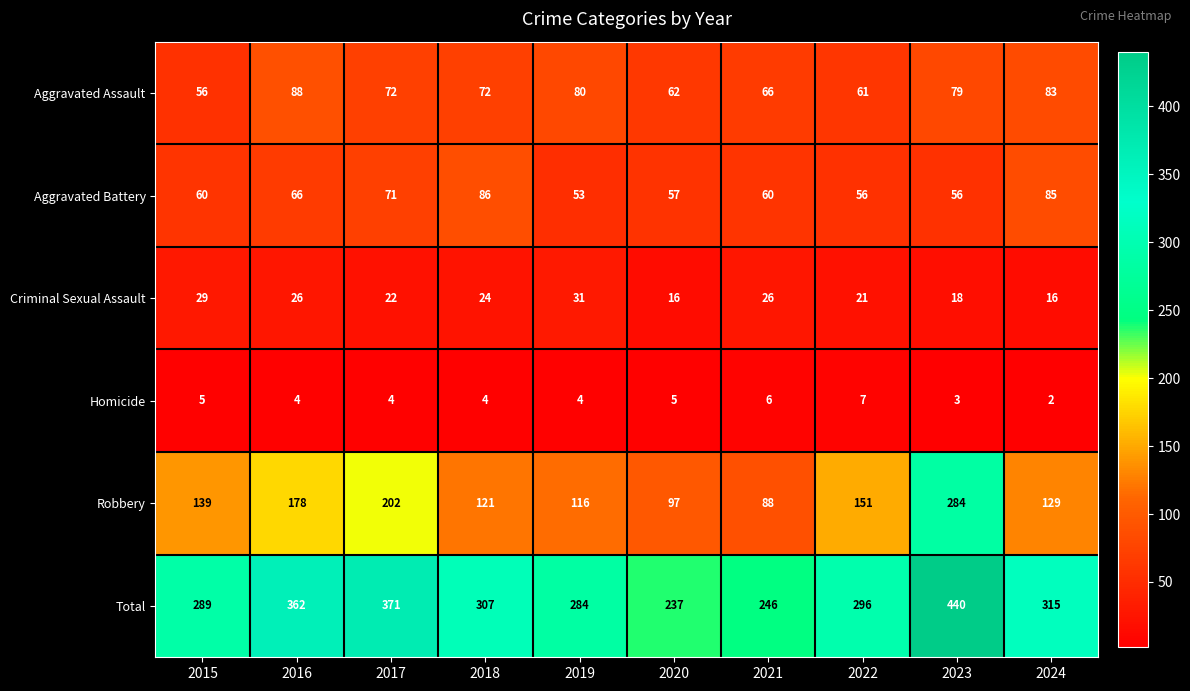

What is the average value of the Aggravated Assault series?

72